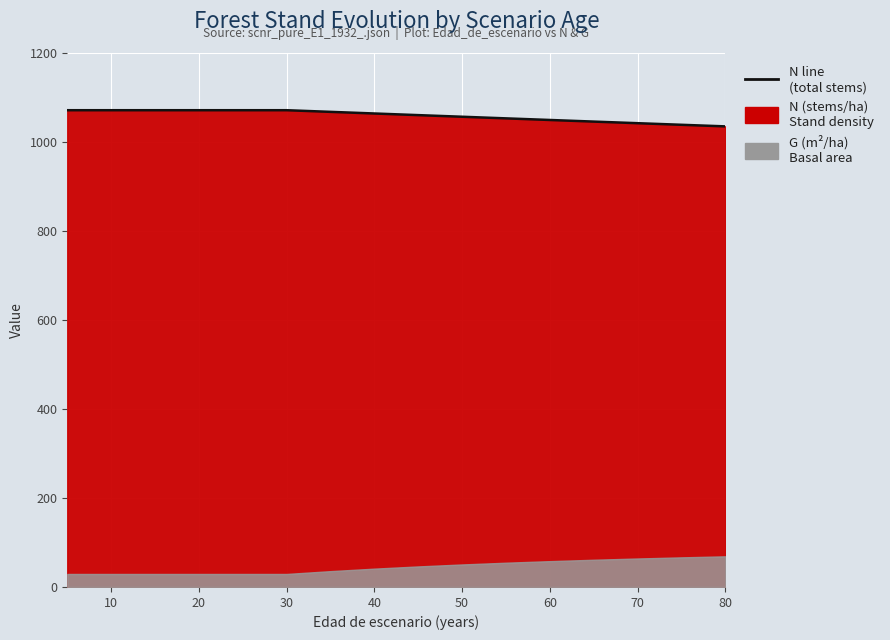

What is the change in value from 0 to 70?

-7.4